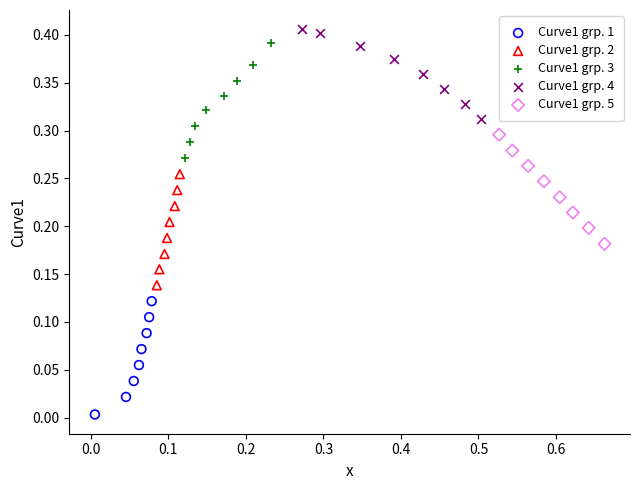

What are all the series names shown in the legend?

Curve1 grp. 1, Curve1 grp. 2, Curve1 grp. 3, Curve1 grp. 4, Curve1 grp. 5